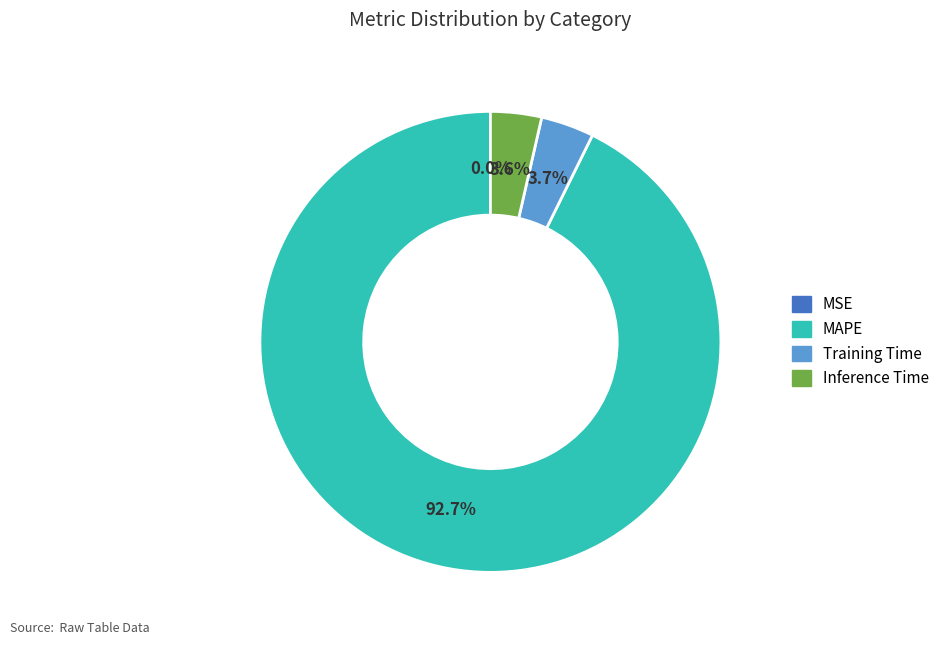

To the nearest percent, what is the difference between the largest and smallest slice percentages?

93%